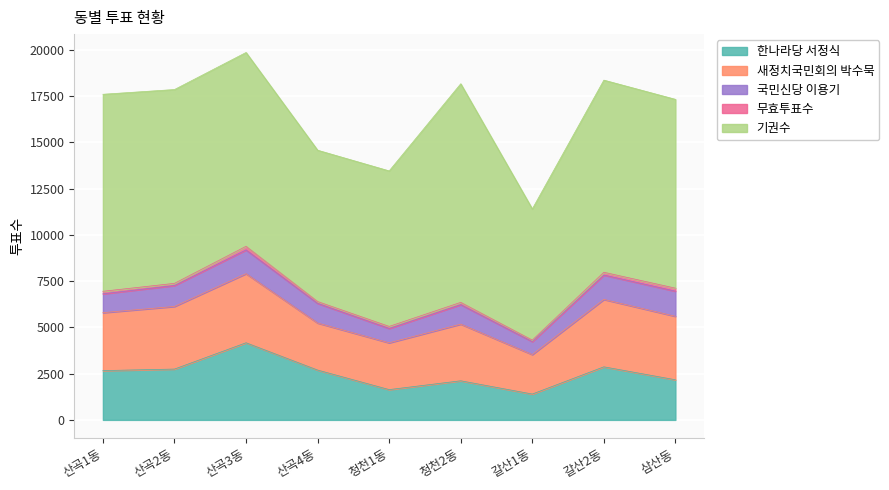

How many interior local peaks does the 새정치국민회의 박수묵 series have?

3